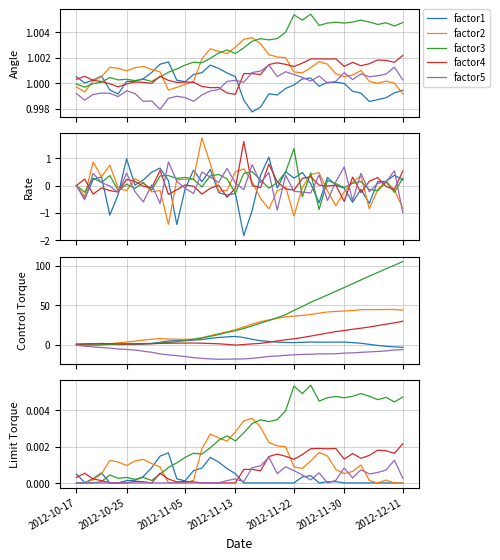

At which category is the sum across all series the highest?

28